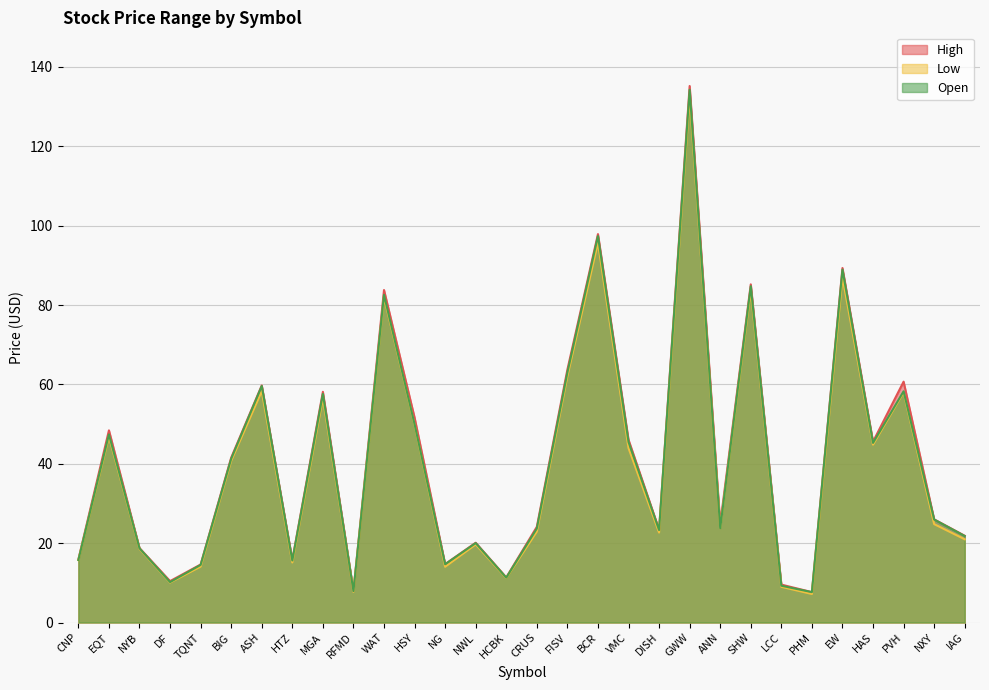

In High, how many points are lower than both neighbors (excluding endpoints)?

9